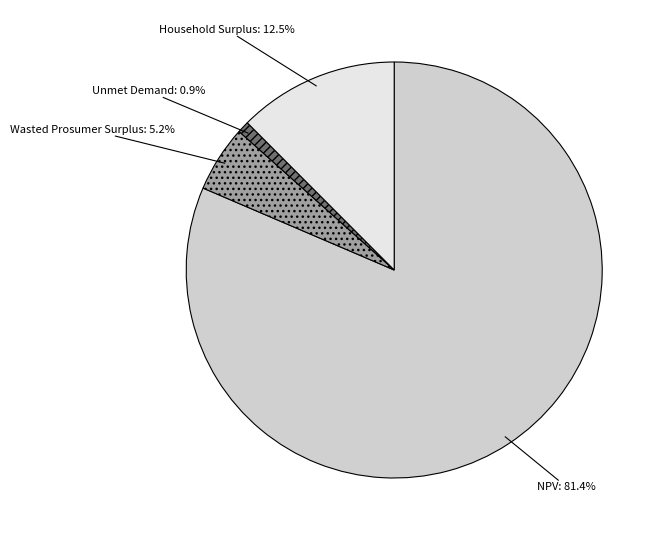

To the nearest percent, what is the average slice percentage?

25%